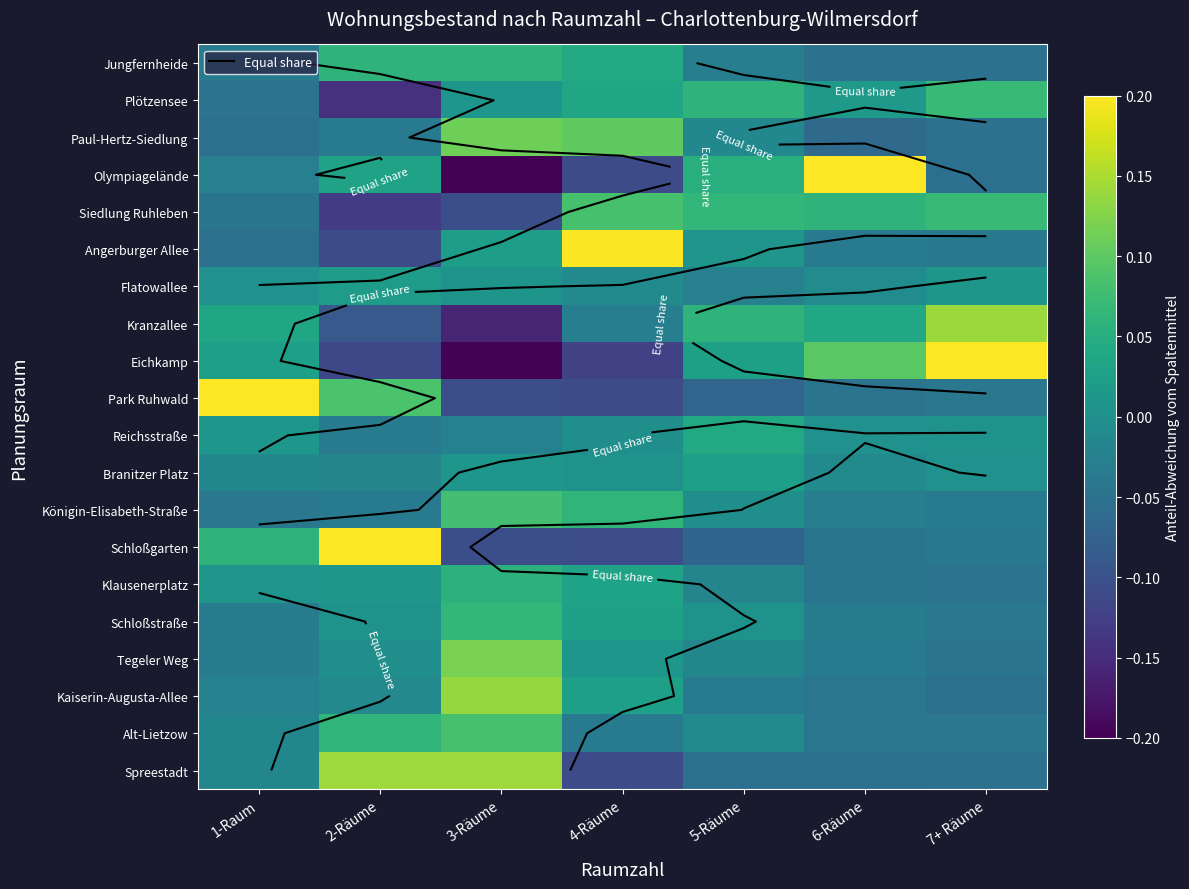

Is it true that Alt-Lietzow equals -0.1 at 4-Räume?

False